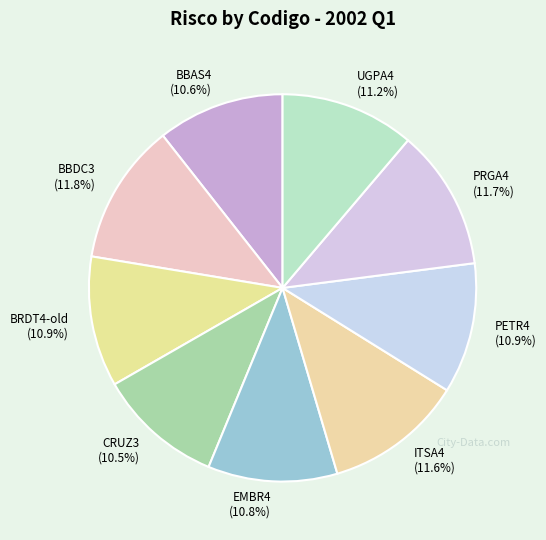

Is it true that PETR4 is 23% of the pie?

False